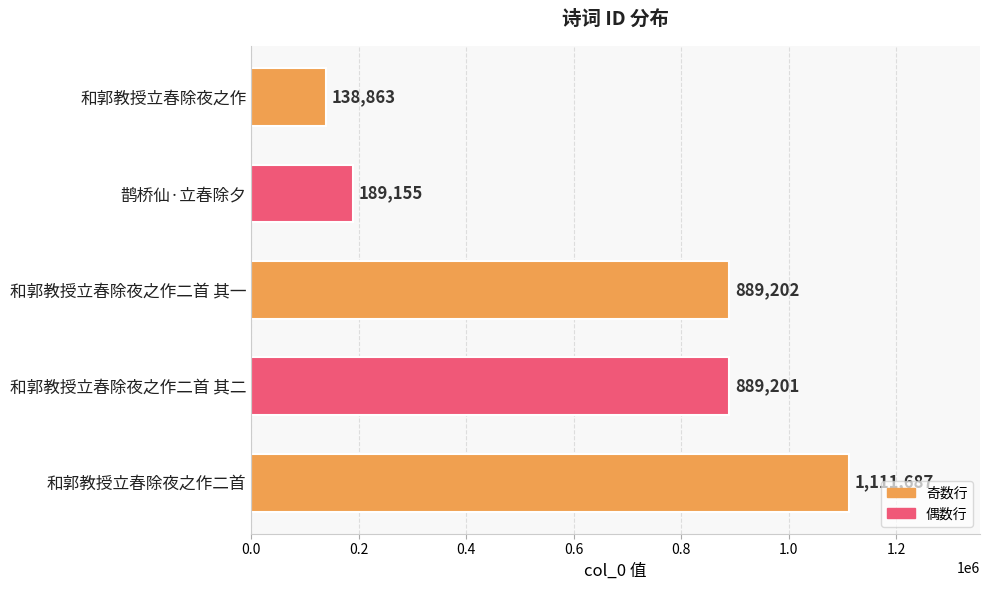

Reading top to bottom, list all the values displayed in this chart.

和郭教授立春除夜之作=138863	鹊桥仙·立春除夕=189155	和郭教授立春除夜之作二首 其一=889202	和郭教授立春除夜之作二首 其二=889201	和郭教授立春除夜之作二首=1111687